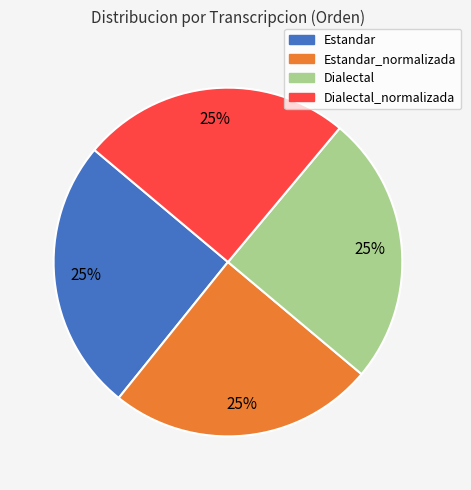

To the nearest percent, what percentage of the pie is Estandar?

25%